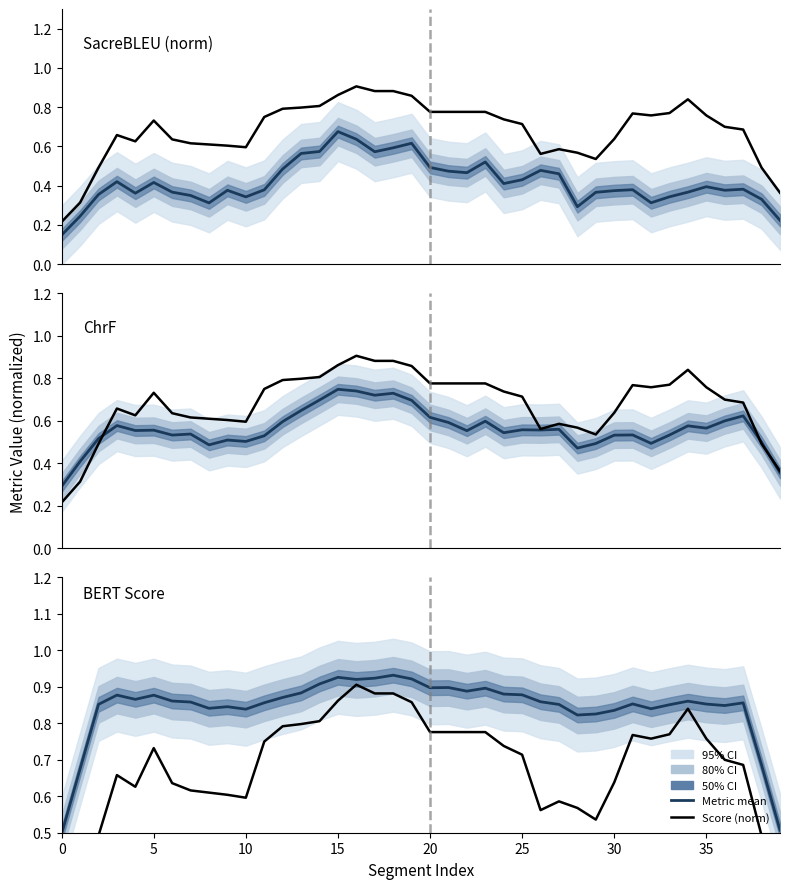

What is the sum of the metric_BERT_SCORE values at 20 and 20?

1.8